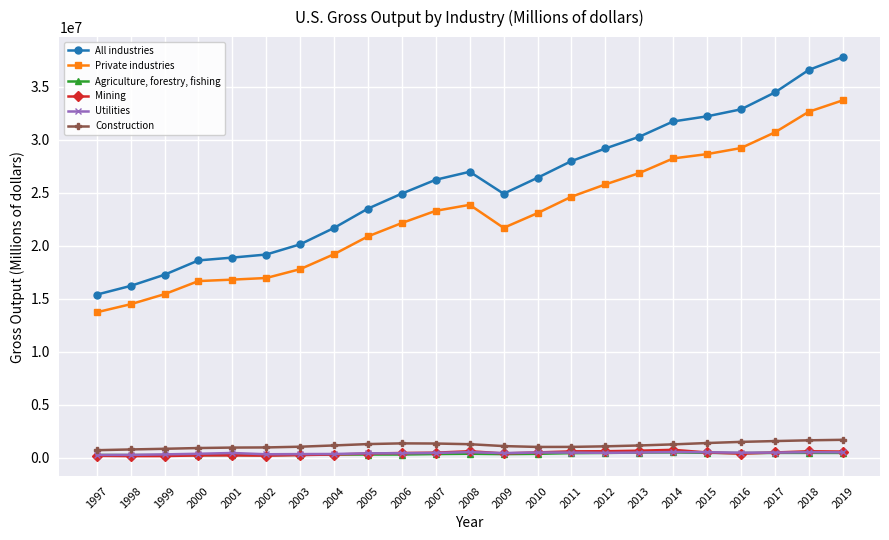

At how many categories does at least one series exceed 28713186?

8